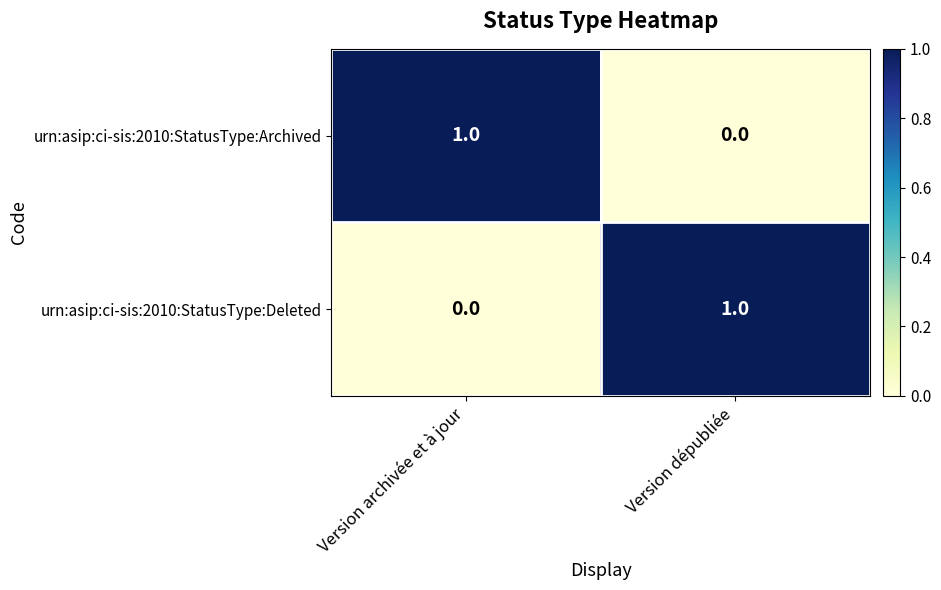

True or false: urn:asip:ci-sis:2010:StatusType:Archived has a value of 1 at Version archivée et à jour.

True